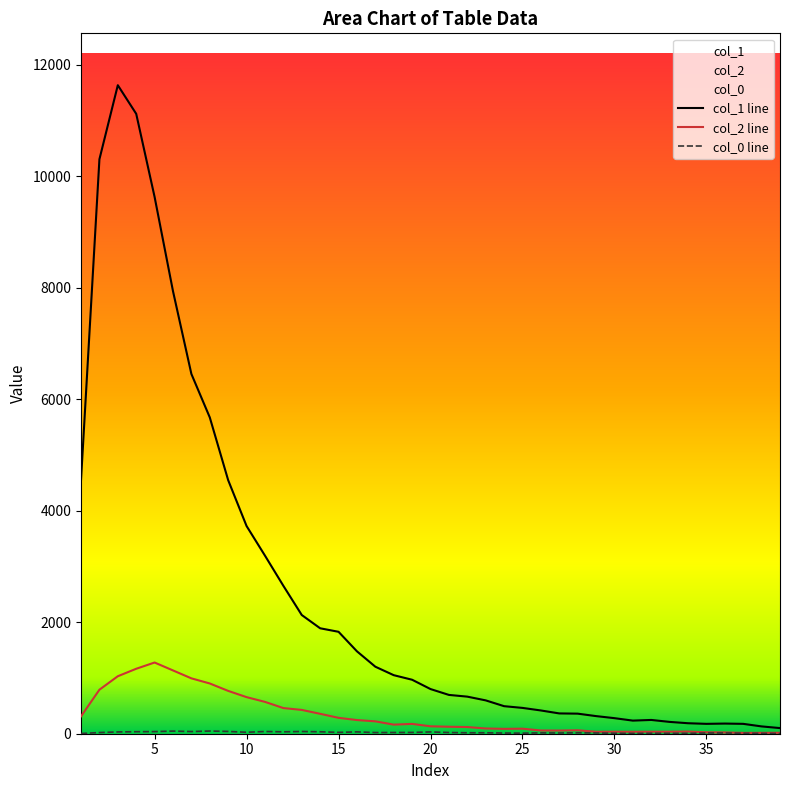

True or false: col_0 and col_1 cross at least once.

False